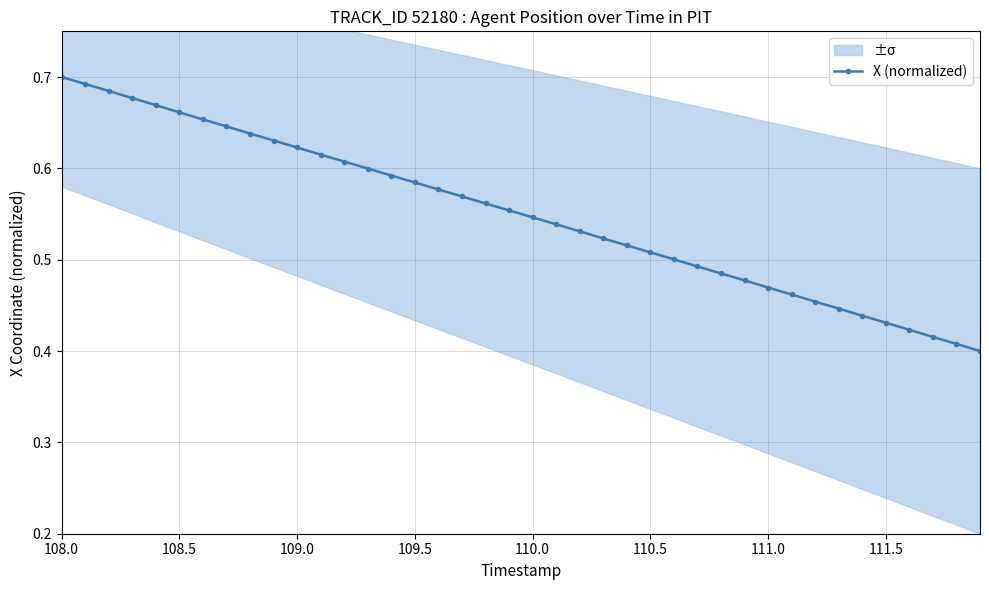

What is the value of the 4th point from the left?

0.7